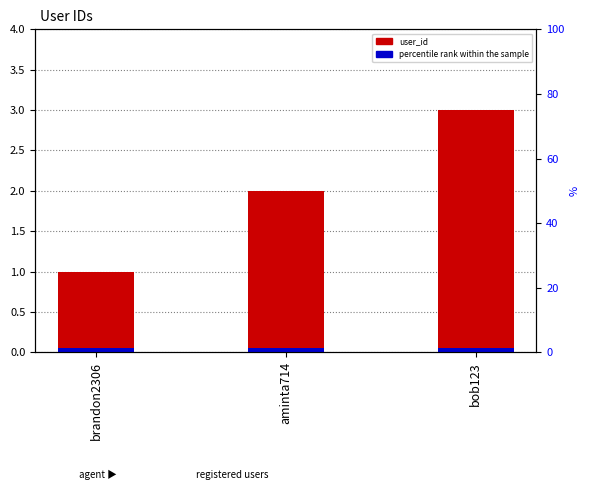

The value of percentile rank within the sample at brandon2306 is 0.1. True or false?

False